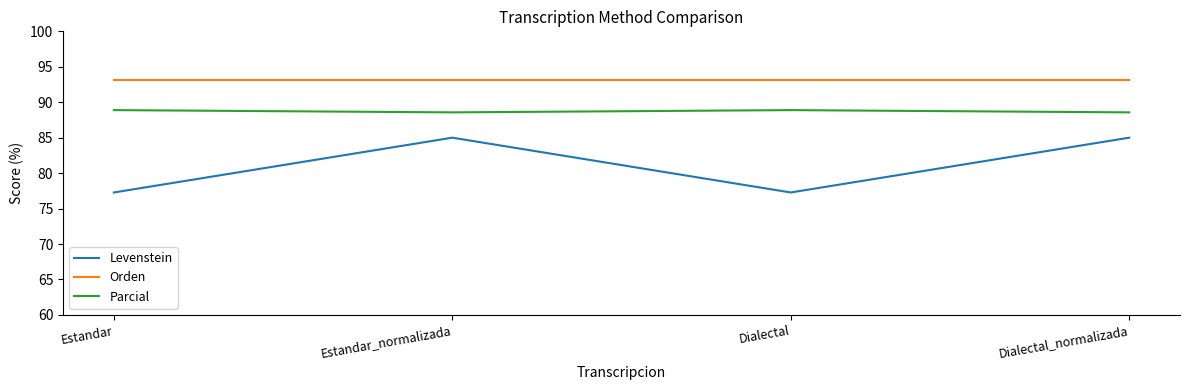

How many interior local peaks does the Levenstein series have?

1